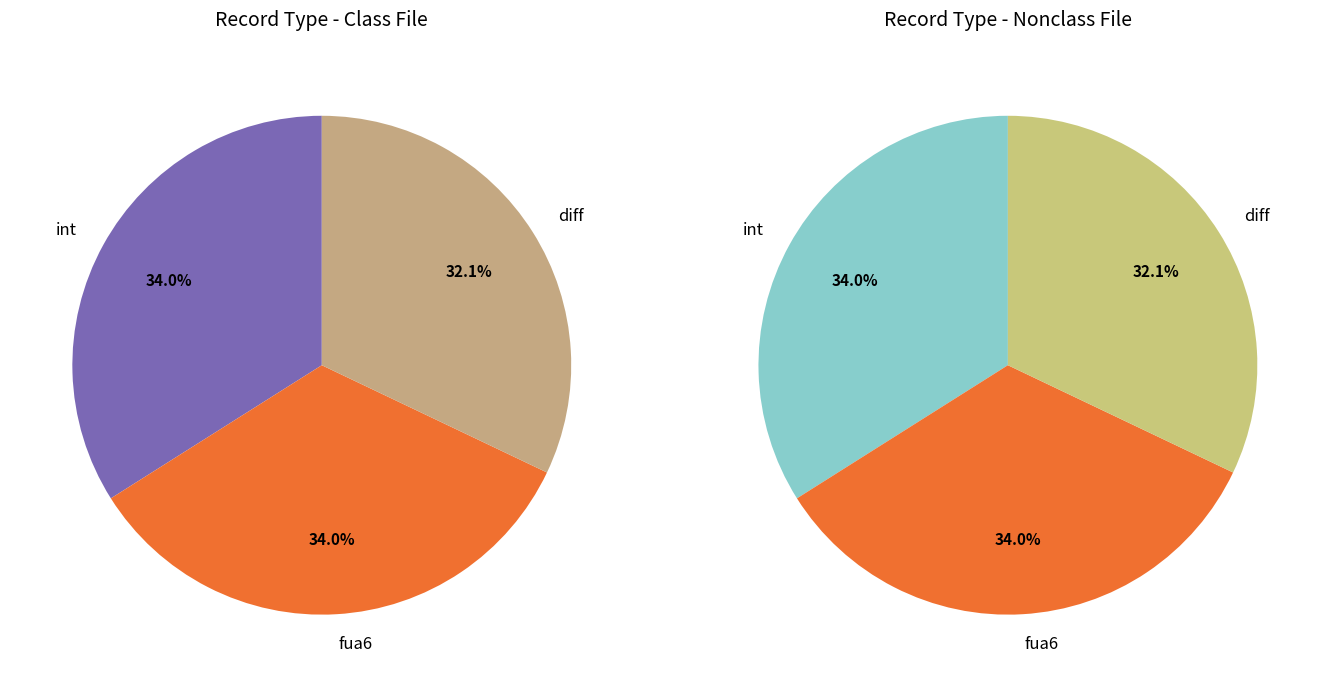

Rank the categories by value from lowest to highest.

diff, int, fua6